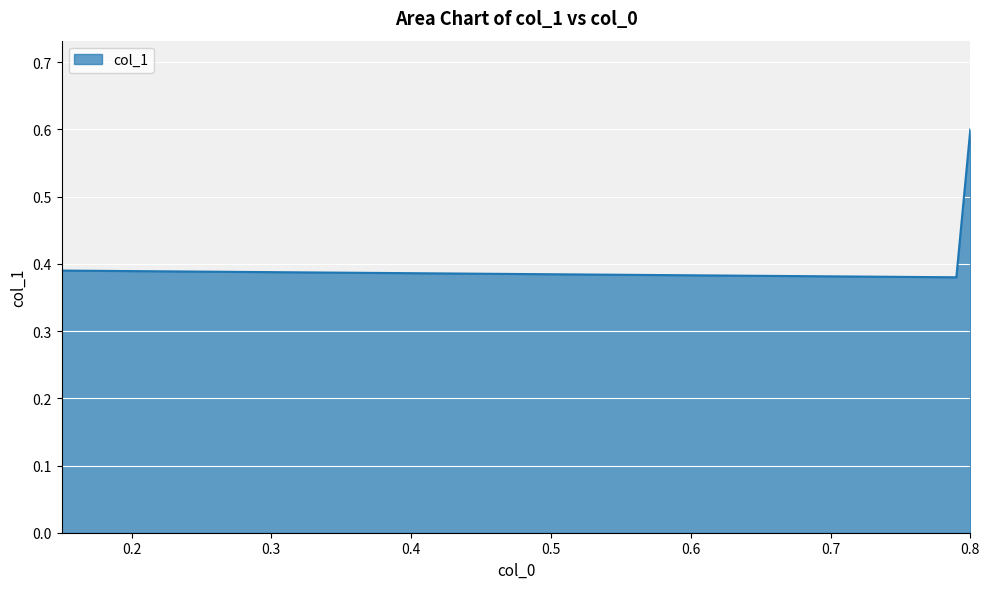

What is the difference between the maximum and minimum values?

0.2